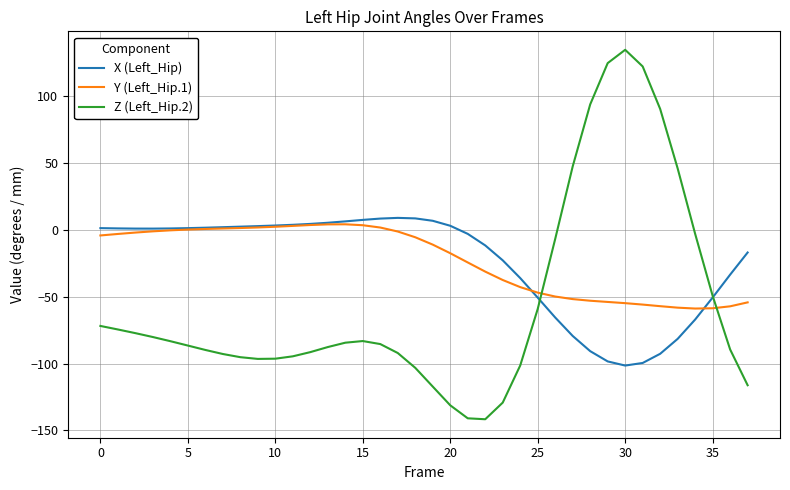

Which series has the widest spread of values?

Z (Left_Hip.2)